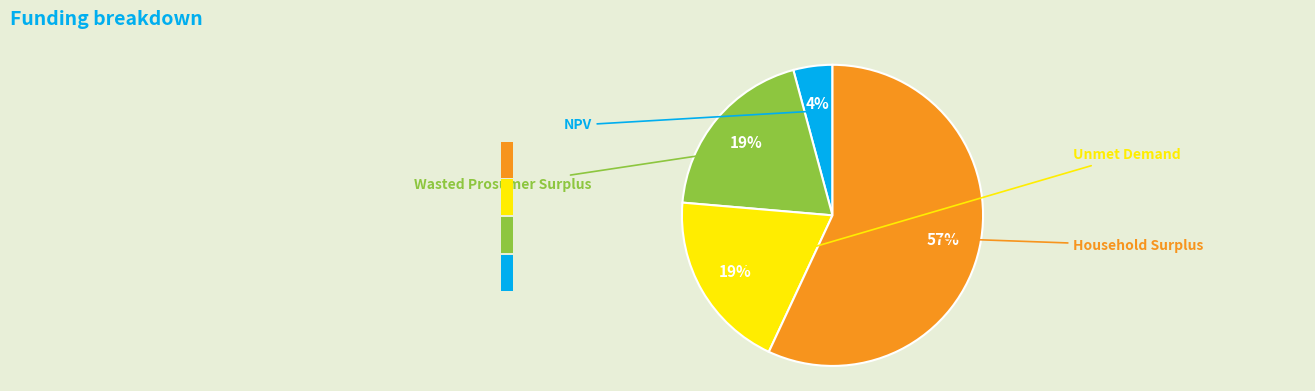

How many segments does this pie chart have?

4